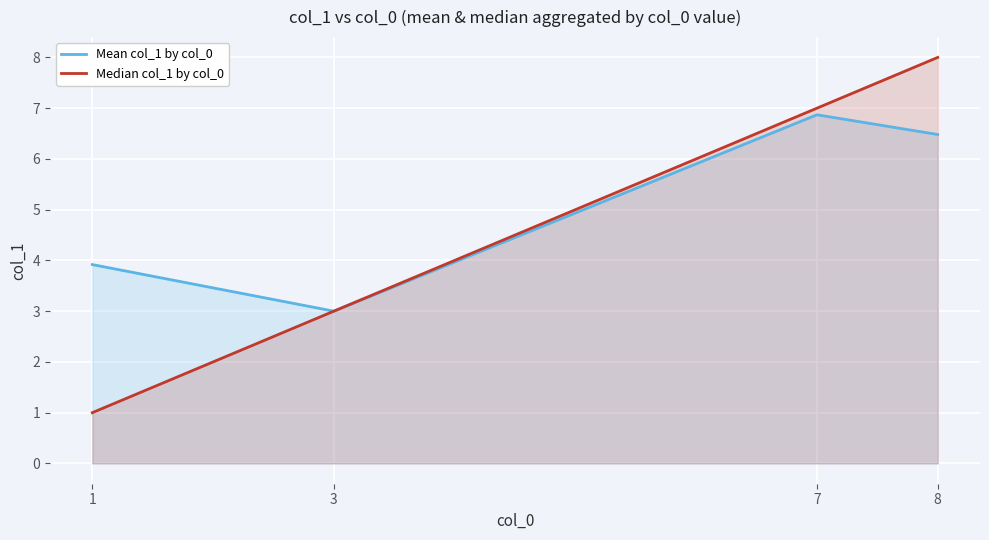

What is the total value across all series at 8?

14.5